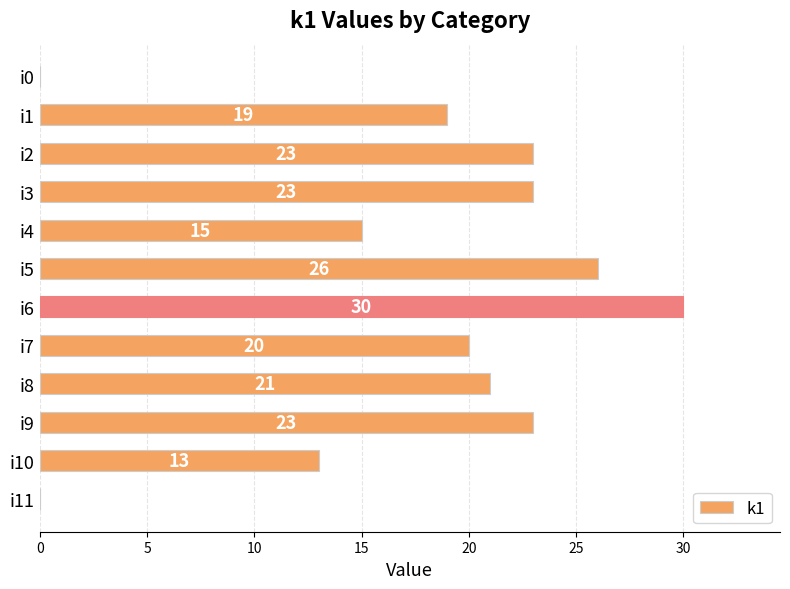

What is the change in value from i1 to i4?

-4